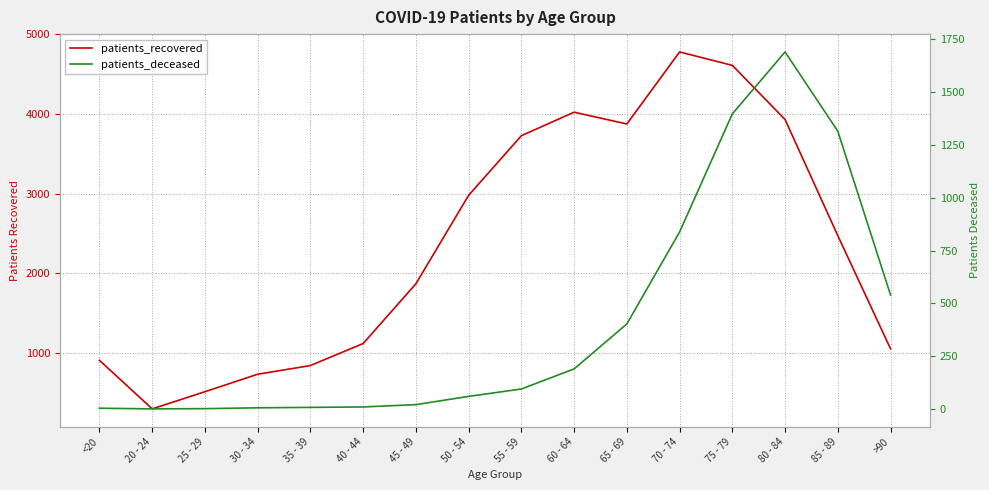

How many interior local peaks does the patients_recovered series have?

2